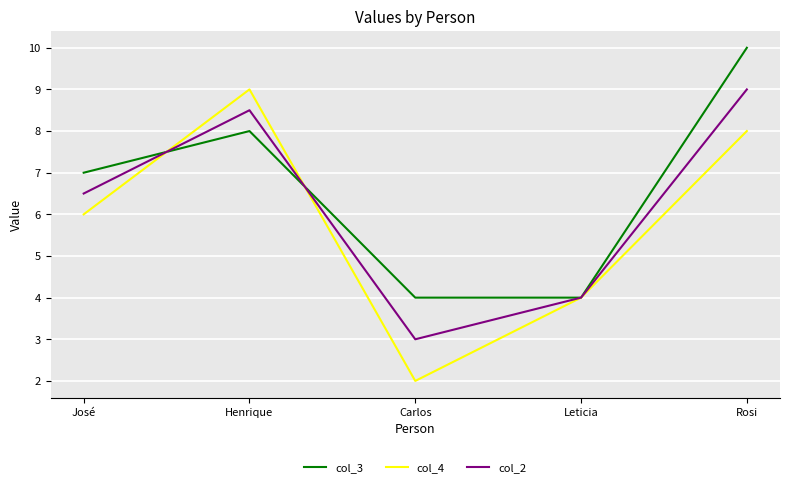

Reading right to left, extract all data points from this chart.

col_3: 10.0	4.0	4.0	8.0	7.0
col_4: 8.0	4.0	2.0	9.0	6.0
col_2: 9.0	4.0	3.0	8.5	6.5